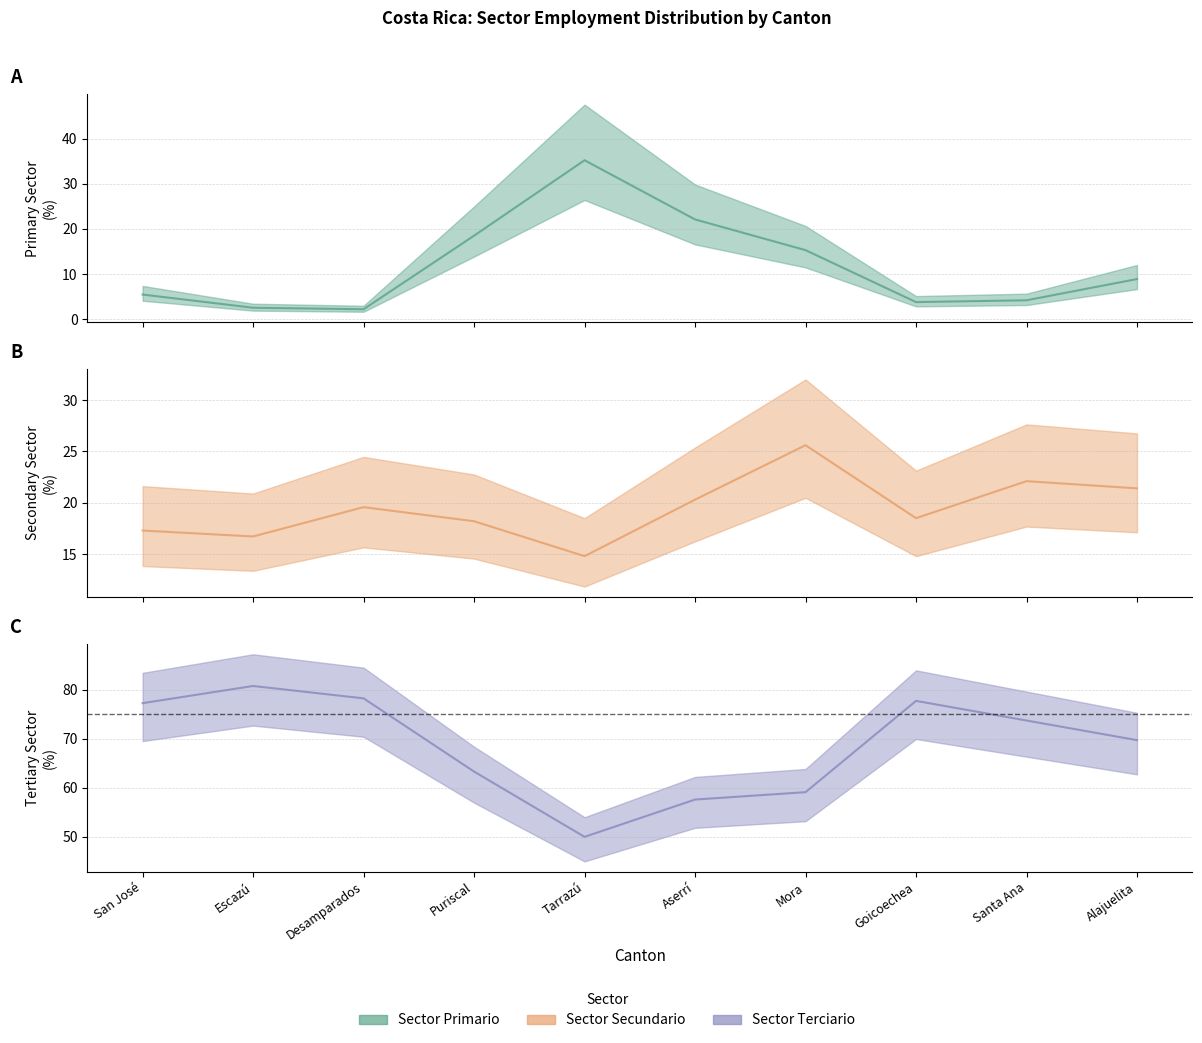

Which series has the largest total across all categories?

Sector Terciario